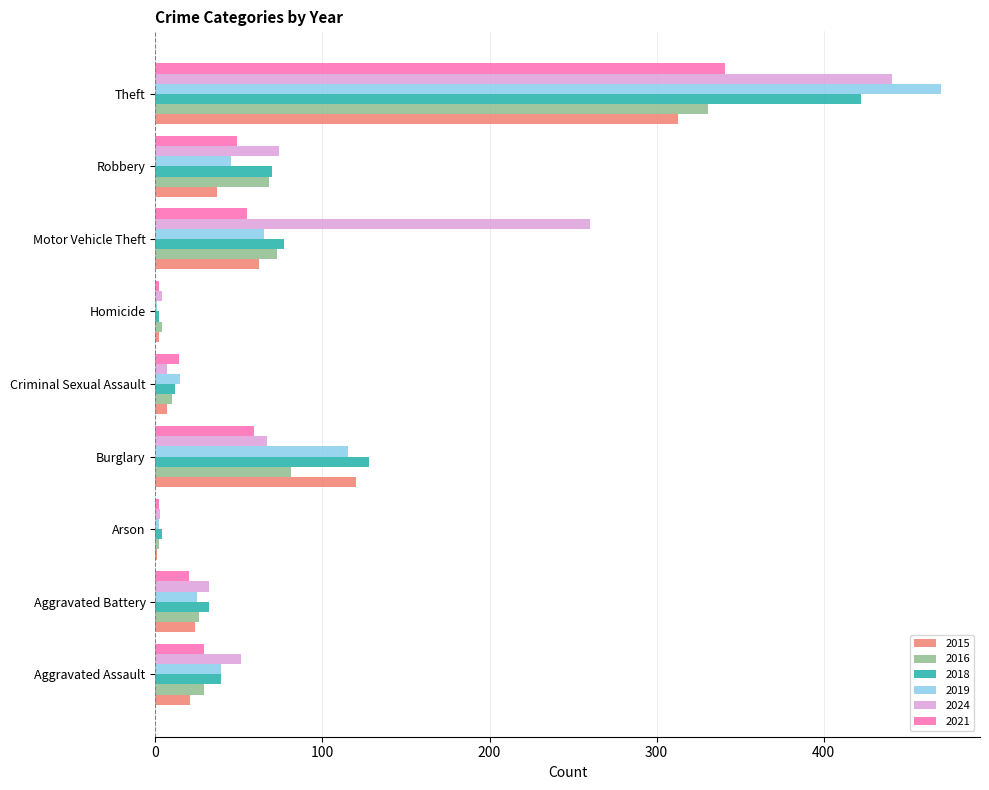

Which series has the largest total across all categories?

2024